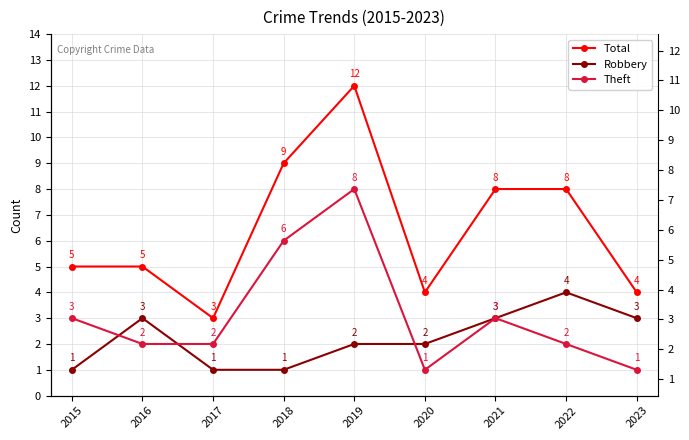

What is the maximum value shown in the chart?

12